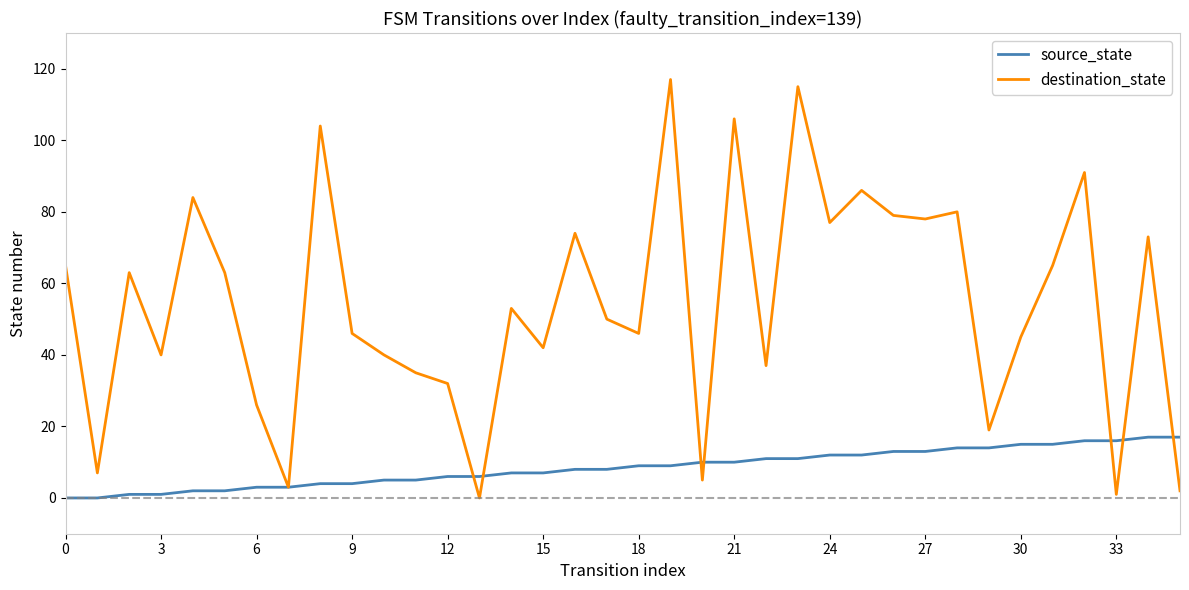

What is the difference between the maximum and minimum values in the destination_state series?

117